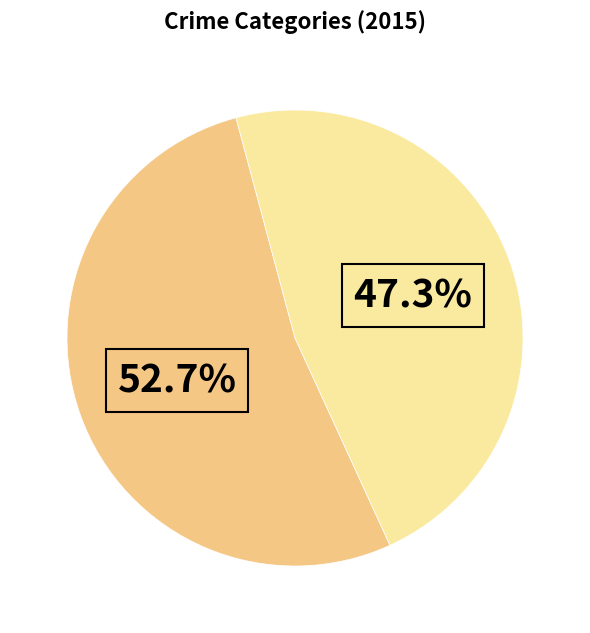

Is there a majority slice in this chart?

Yes